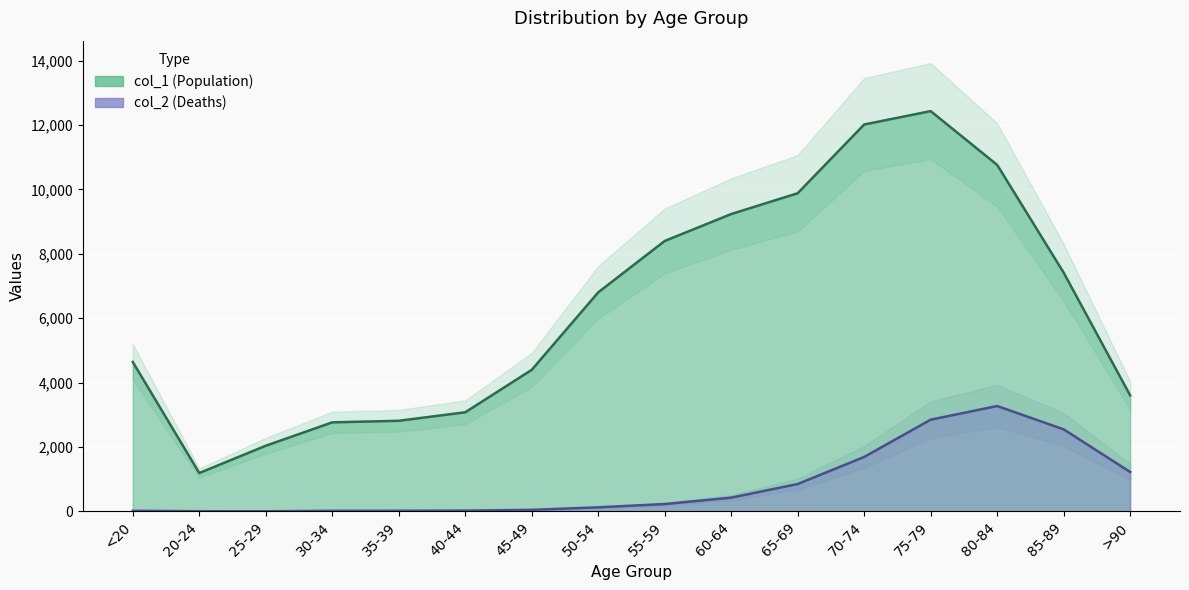

What are all the series names shown in the legend?

col_1, col_2